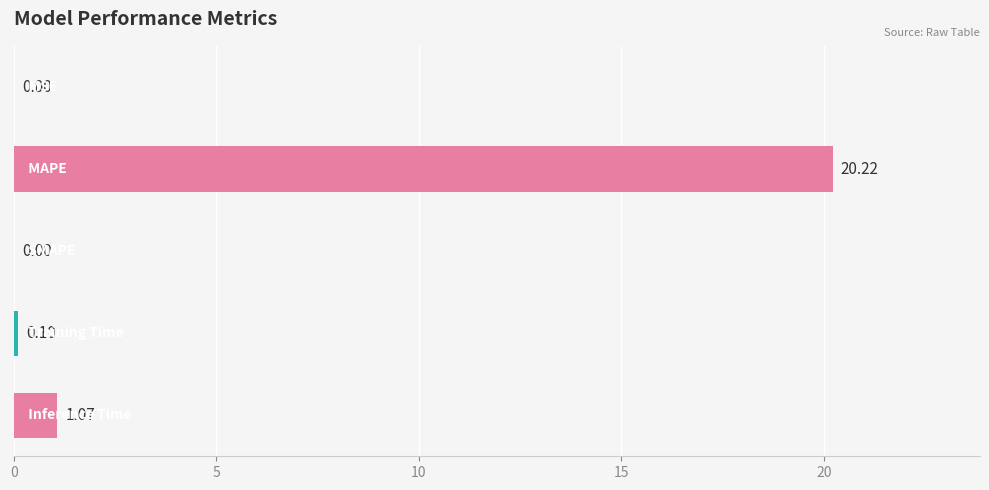

What is the sum of all values?

21.4